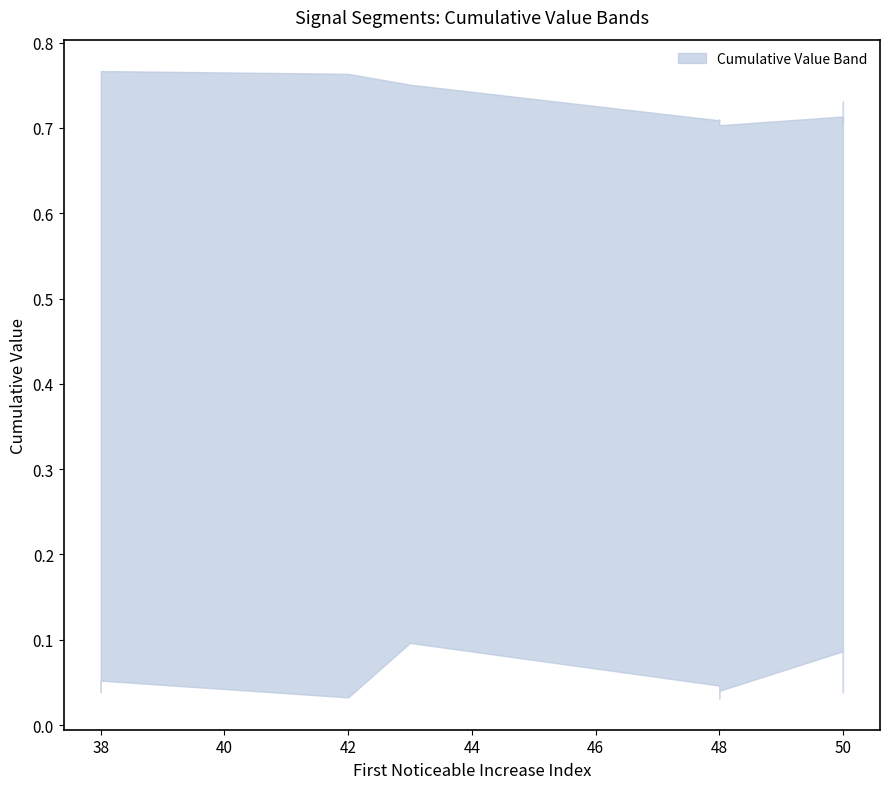

List the labels in order of First_Noticeable_Increase_Cumulative_Value value, smallest first.

48, 42, 50, 38, 48, 48, 38, 50, 50, 43